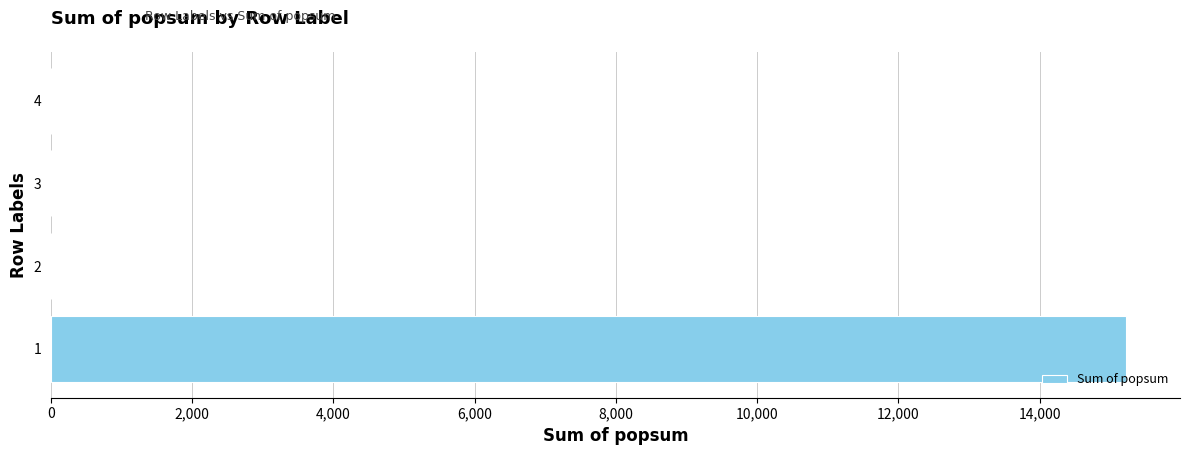

What is the change in value from 1 to 2?

-15227.7